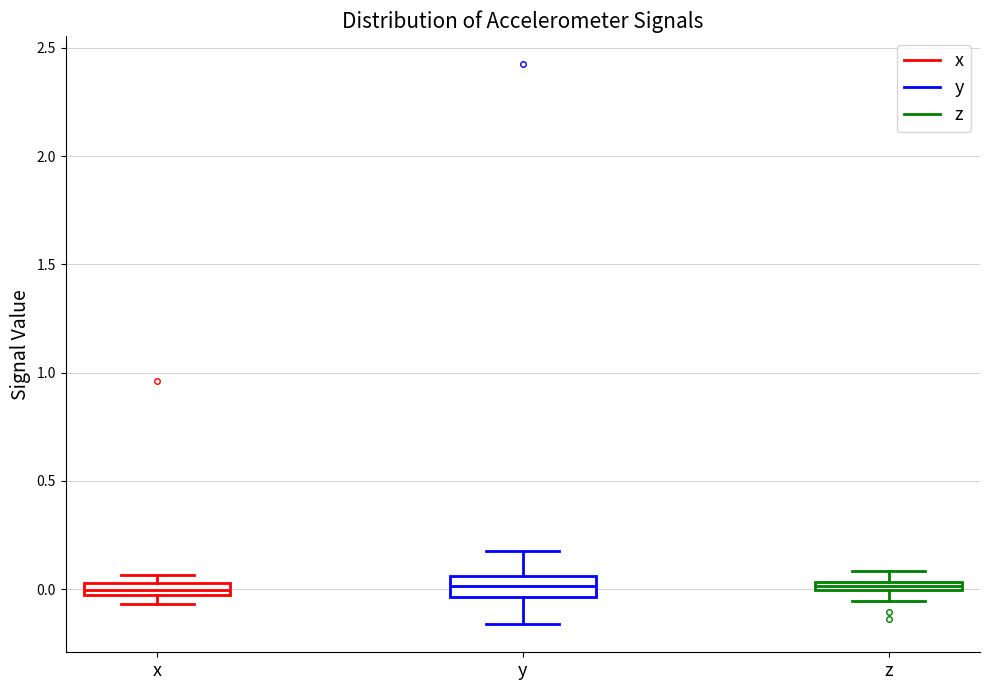

Where is the upper edge of the box for y on the y-axis? The values are not printed on the chart, so give them approximately, as read against the axis.

0.05